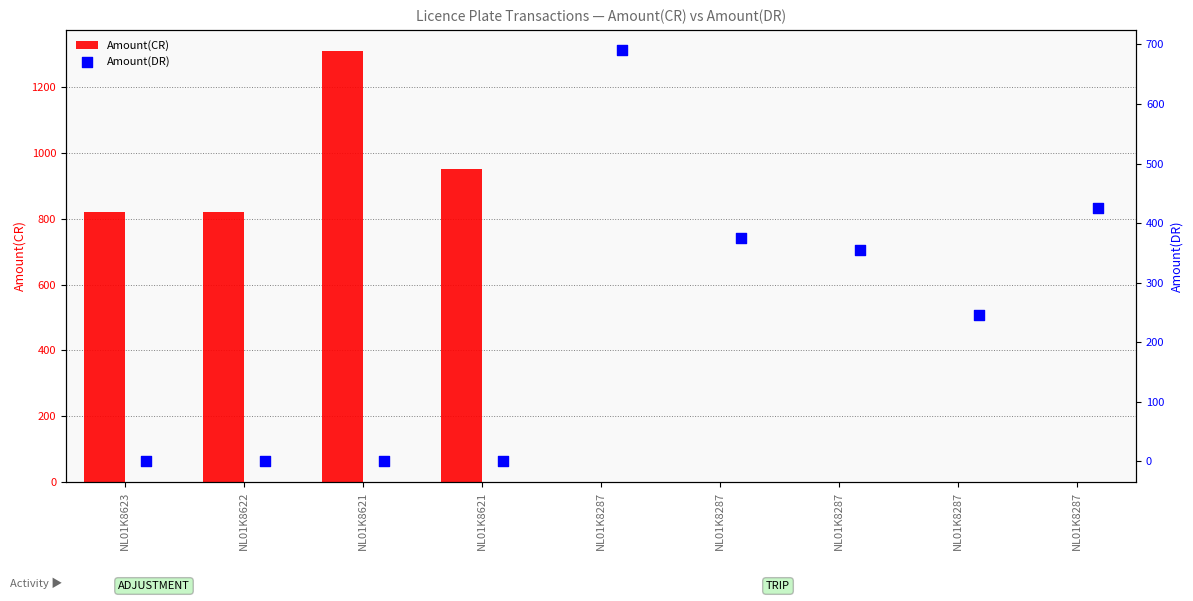

Which series reaches the maximum Y coordinate?

Amount(CR)